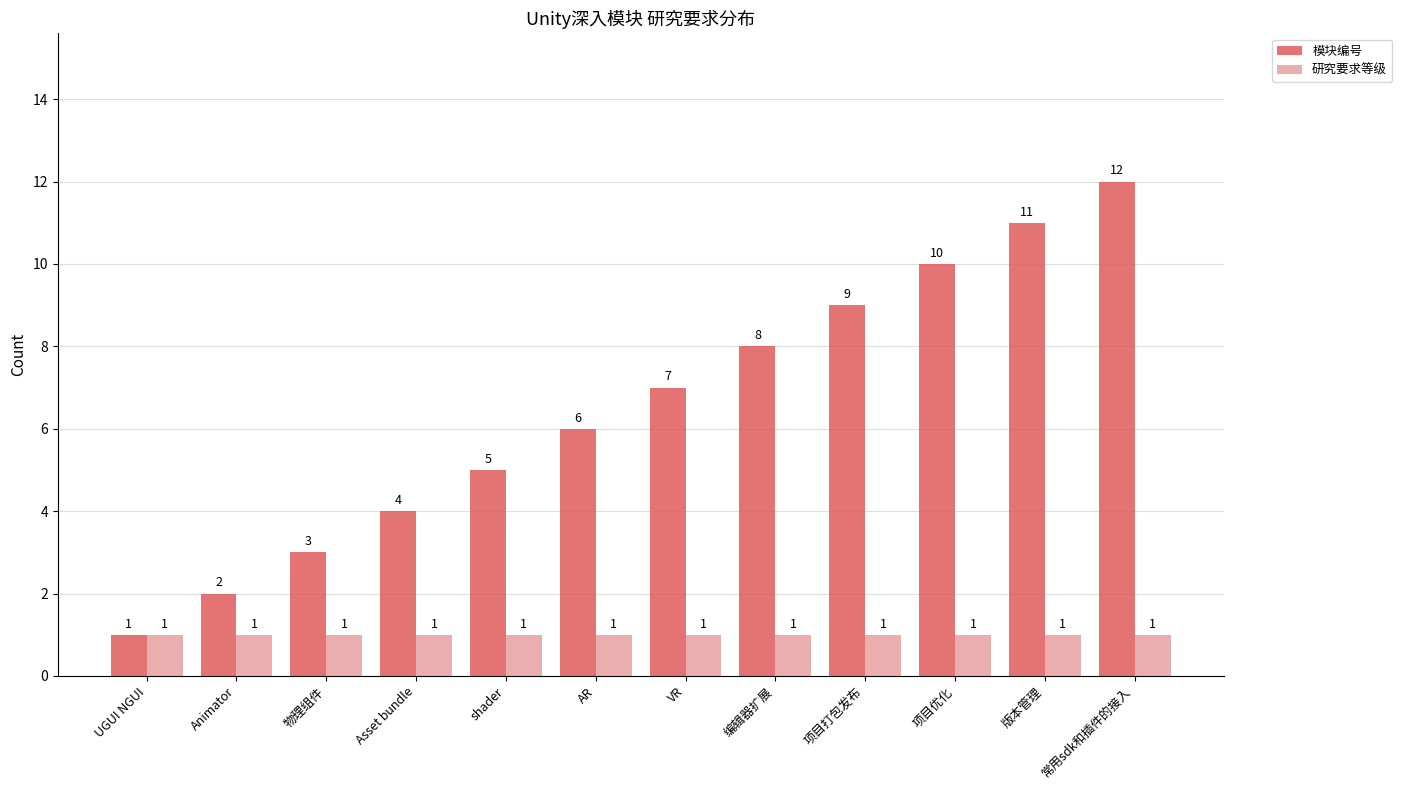

How many distinct data groups are displayed?

2